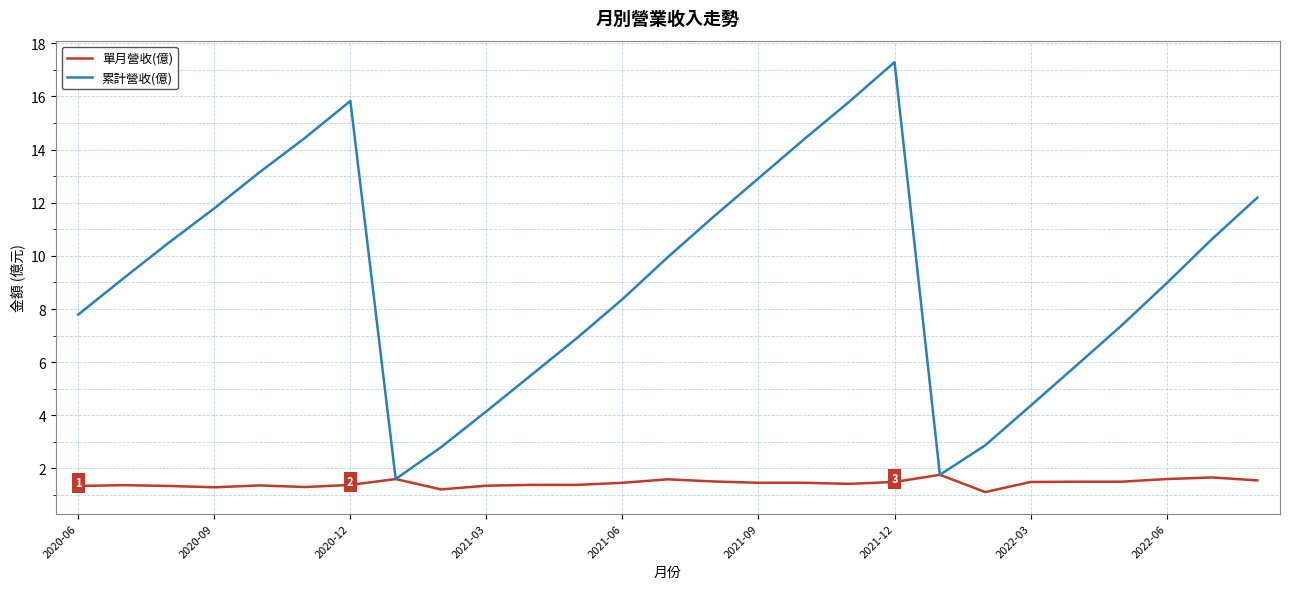

What is the maximum value shown in the chart?

17.3